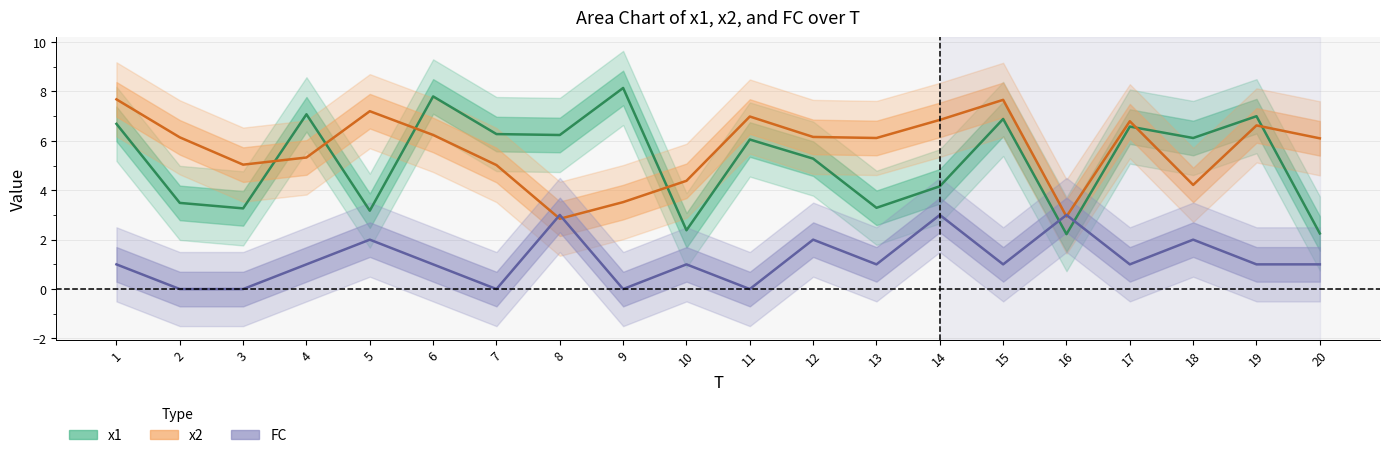

What value does the x1 series have at 9?

8.1